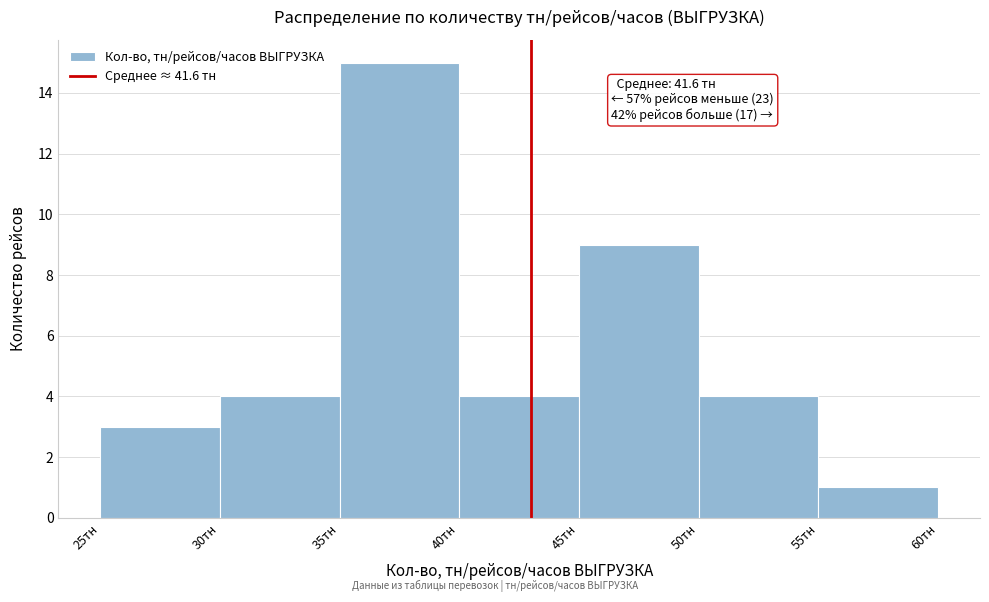

Over which range of the x-axis is the bar tallest?

35 to 40